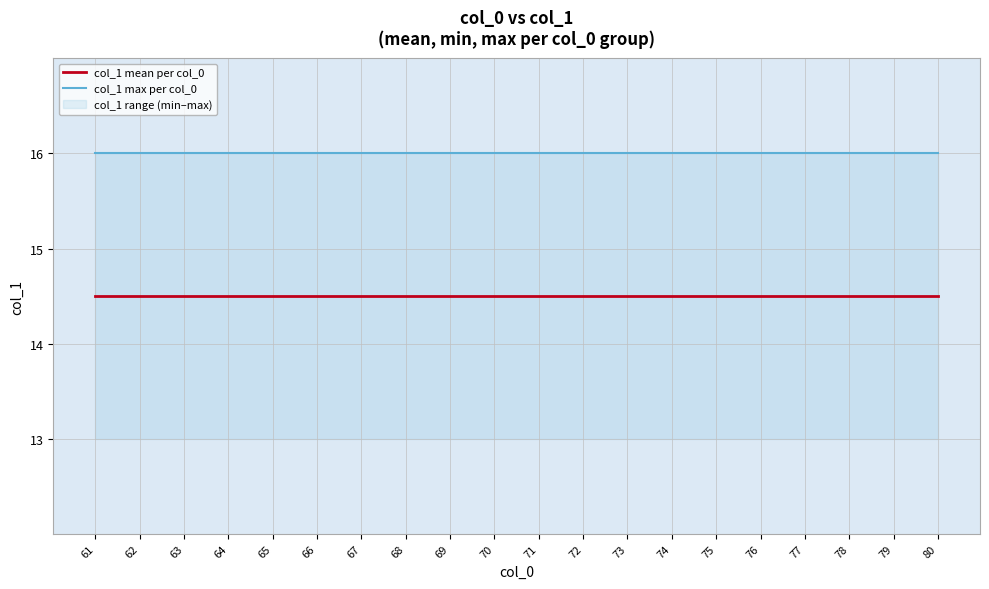

Which series has the largest total across all categories?

col_1 max per col_0